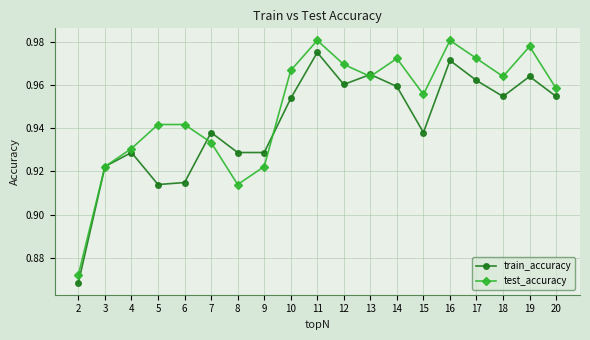

Rank the series at 6 from lowest to highest value.

train_accuracy, test_accuracy